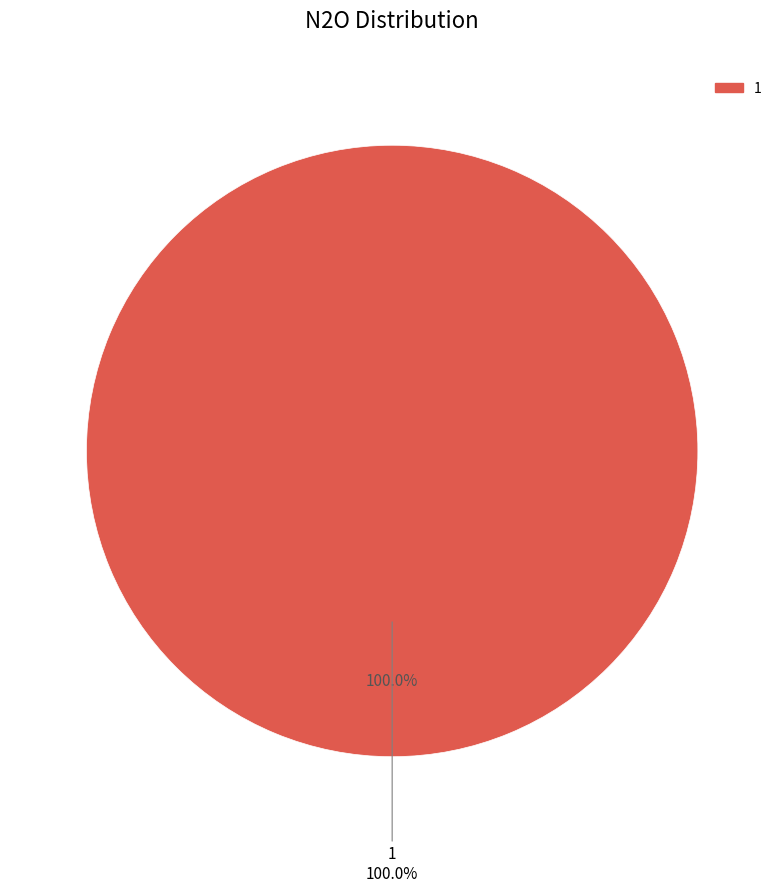

Do 0 and 1 together represent more than half of the pie?

Yes